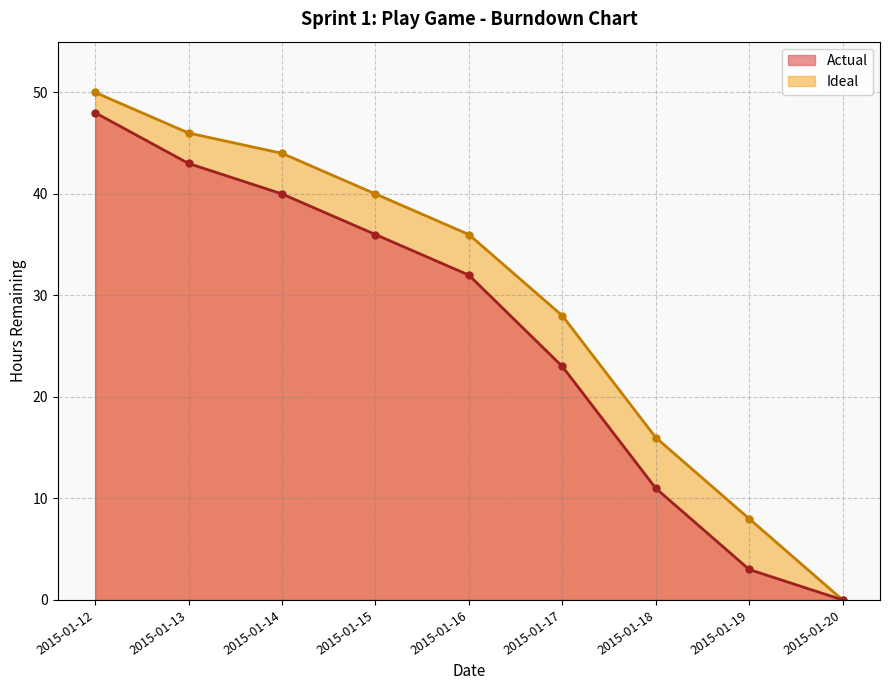

What is the average value of the Actual series?

26